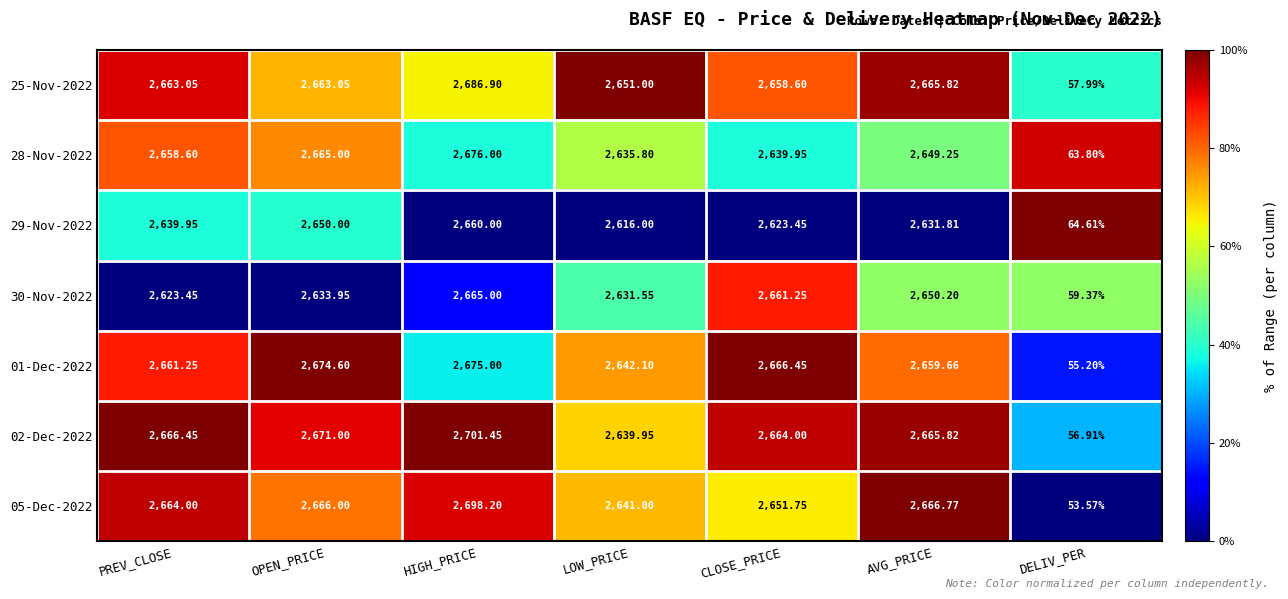

Is the value of 01-Dec-2022 at DELIV_PER greater than the value of 29-Nov-2022 at CLOSE_PRICE?

No